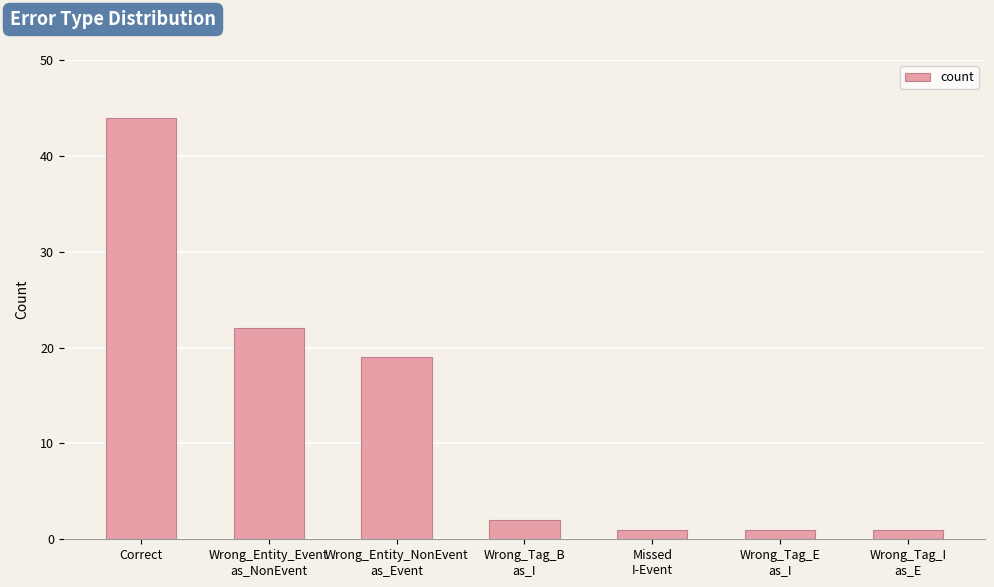

What is the greatest value displayed?

44